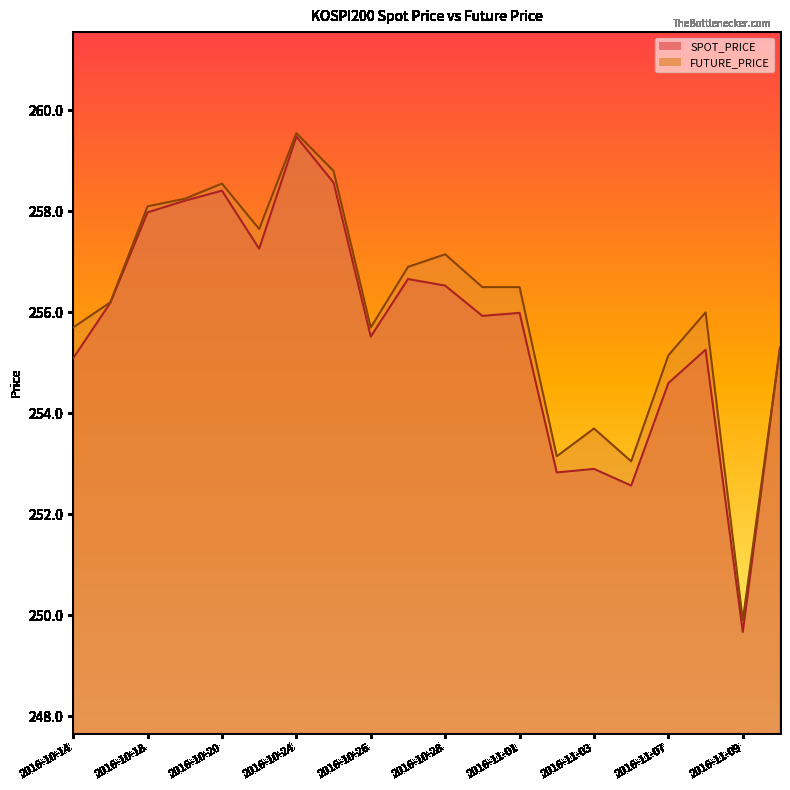

After their last crossing, which series has the higher values: SPOT_PRICE or FUTURE_PRICE?

SPOT_PRICE